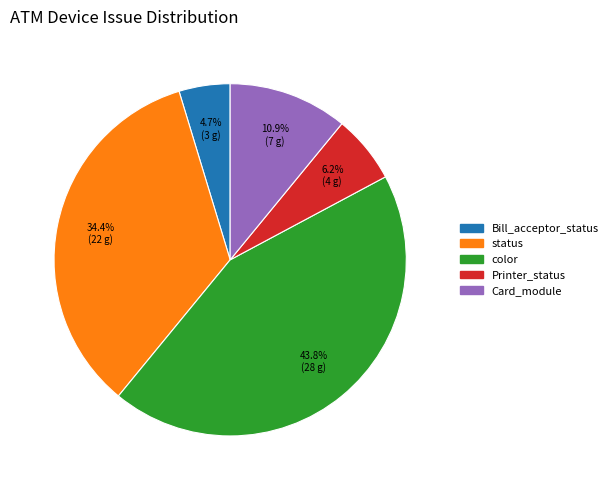

Rank the categories by value from lowest to highest.

Bill_acceptor_status, Printer_status, Card_module, status, color